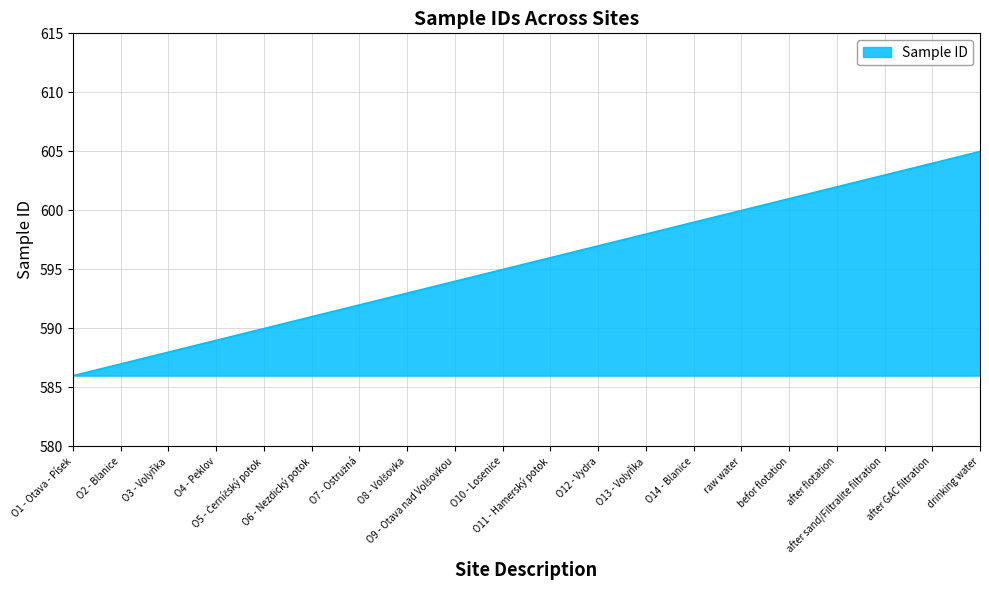

What is the greatest value displayed?

605